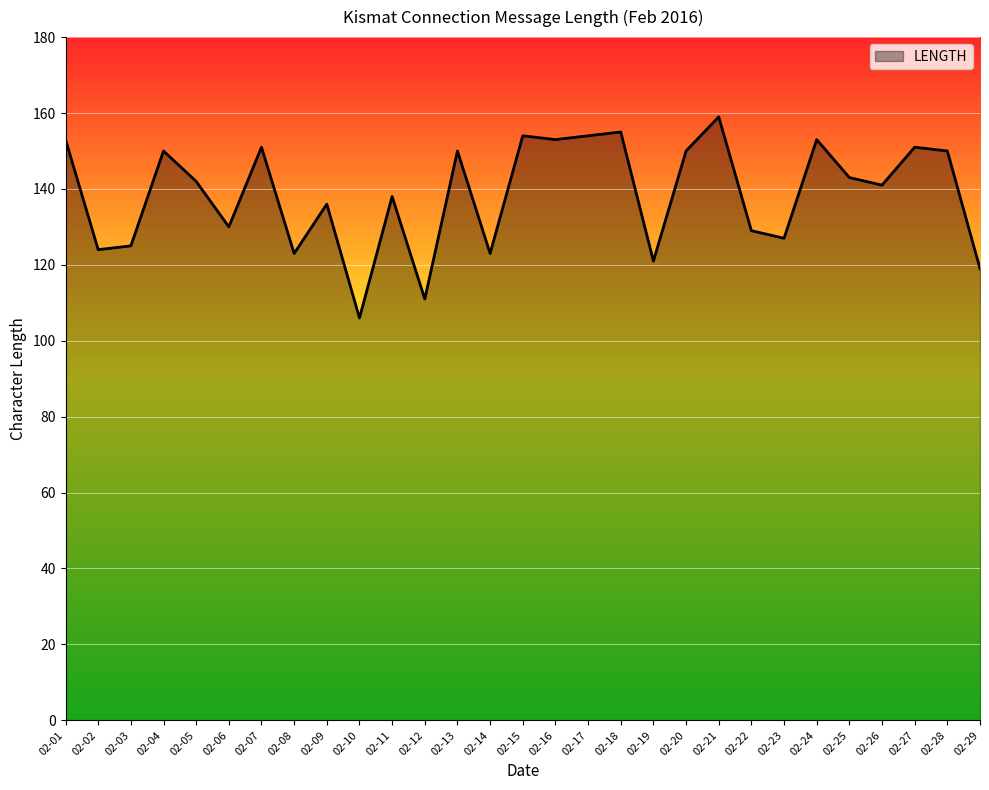

Which has a higher value, 02-18 or 02-14?

02-18